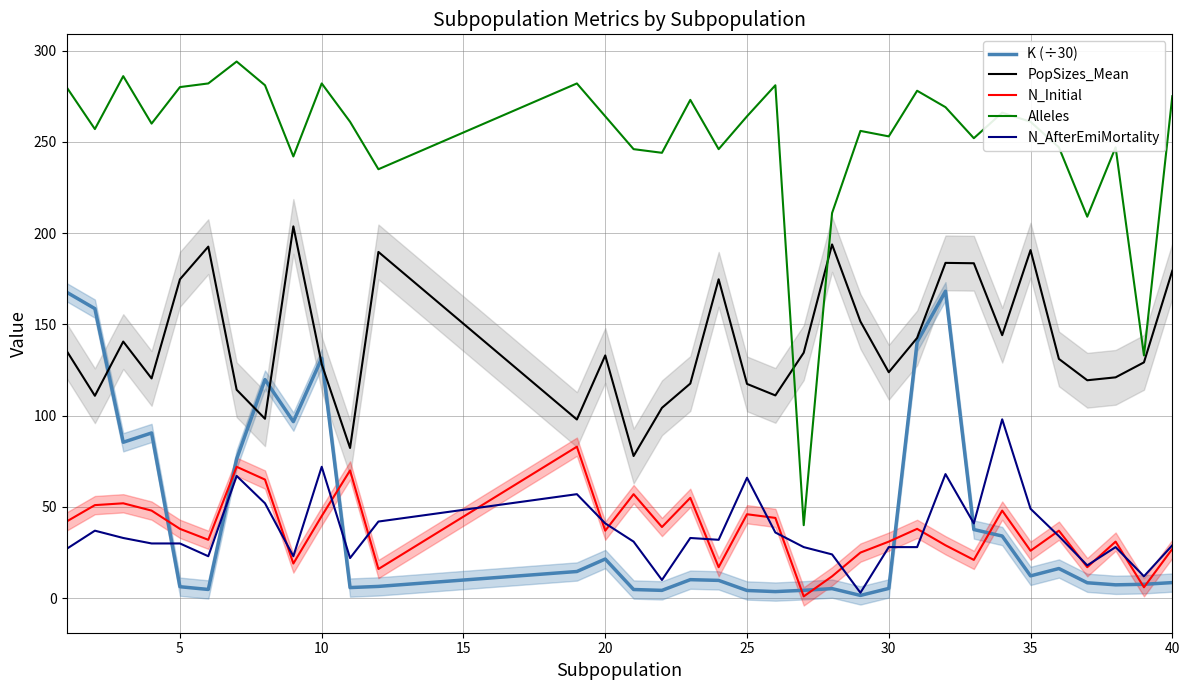

True or false: K (÷30) has more than 2 points higher than both neighbors.

True